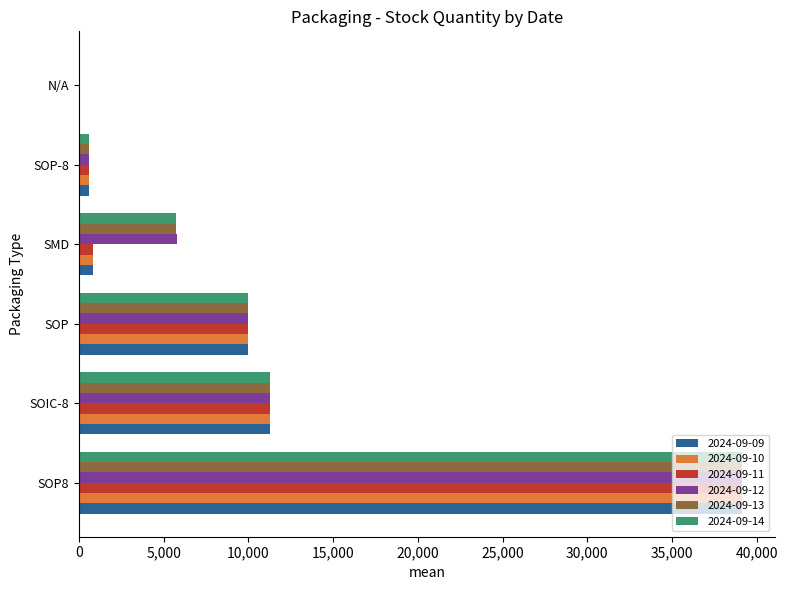

The value of 2024-09-12 at SOIC-8 is 11275. True or false?

True